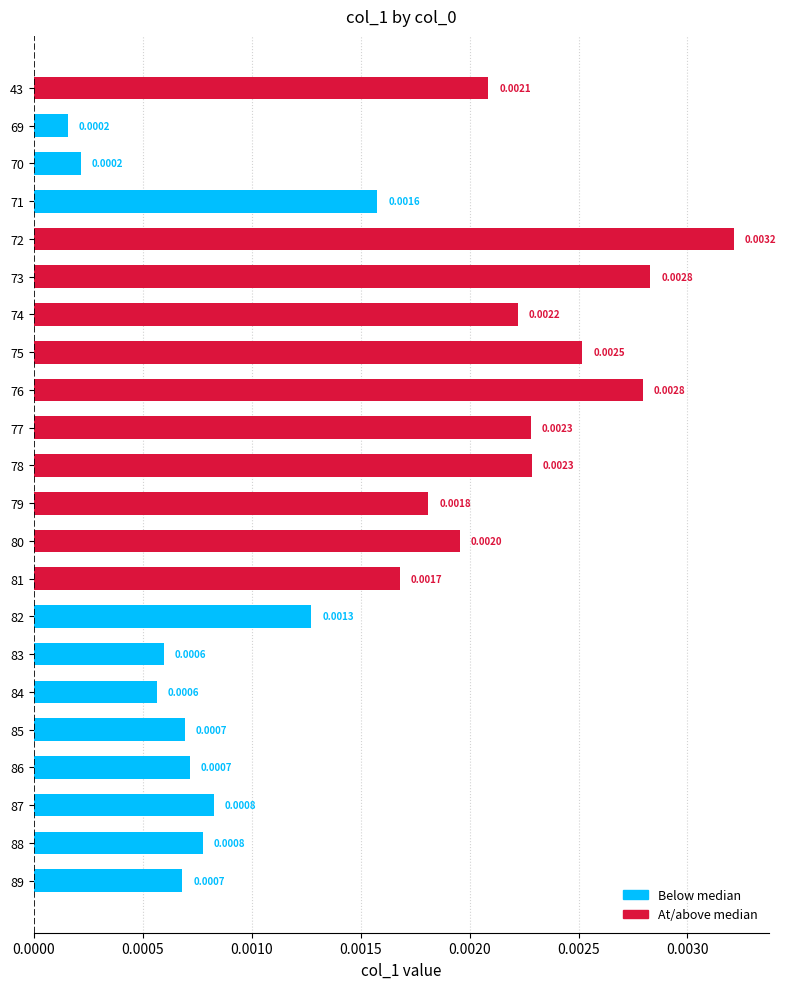

Between 82 and 86, which is larger?

82